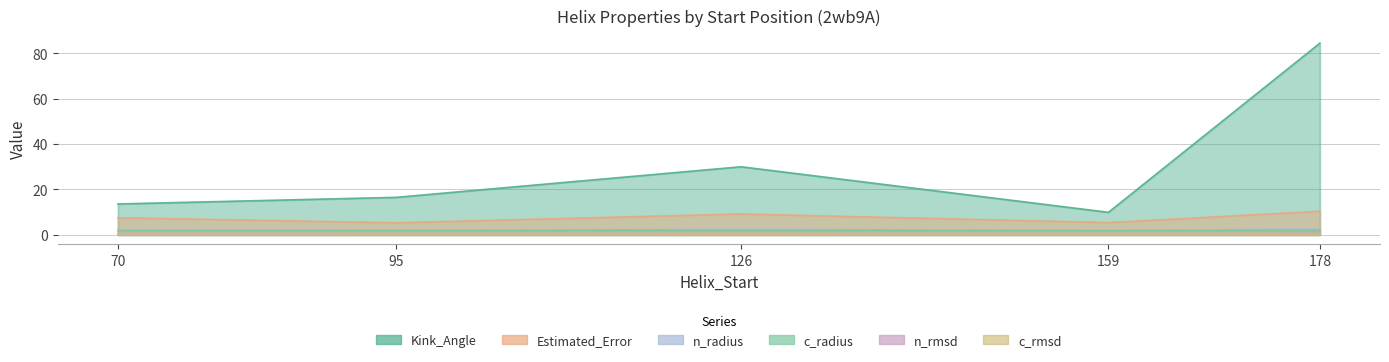

Does the chart display data point markers on the line(s)?

No